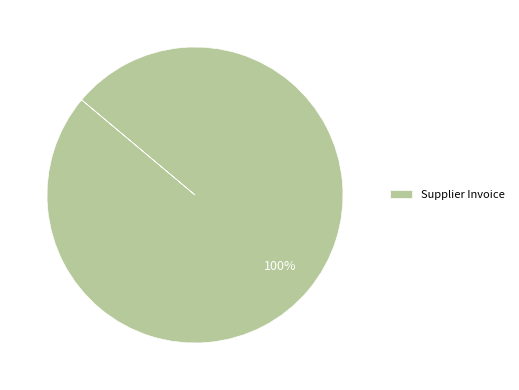

Does Supplier Invoice represent more than half of the total?

Yes